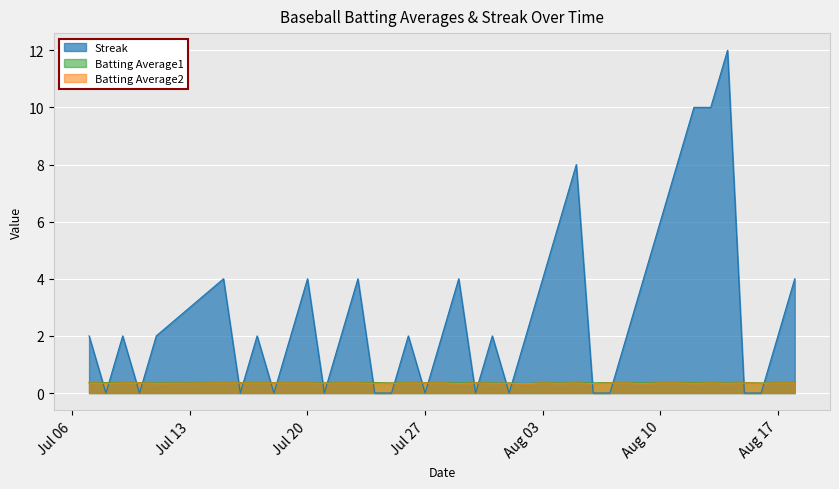

Which series has the largest total across all categories?

Streak